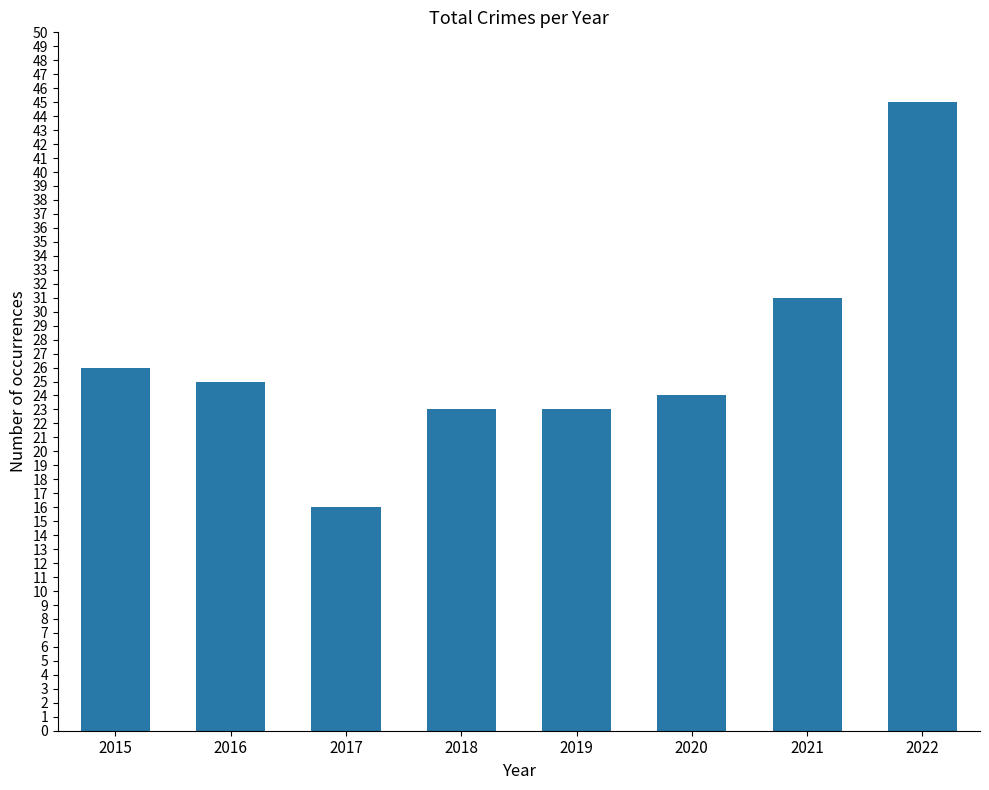

Reading left to right, what are all the values shown in this chart?

26	25	16	23	23	24	31	45